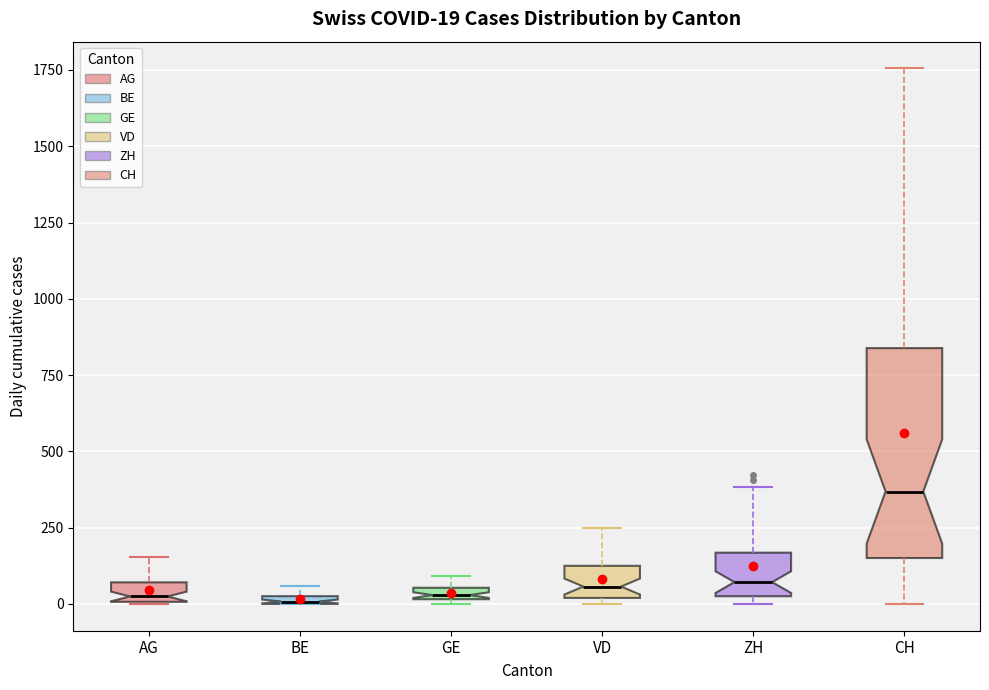

Which box is the tallest, from its lower edge to its upper edge?

CH